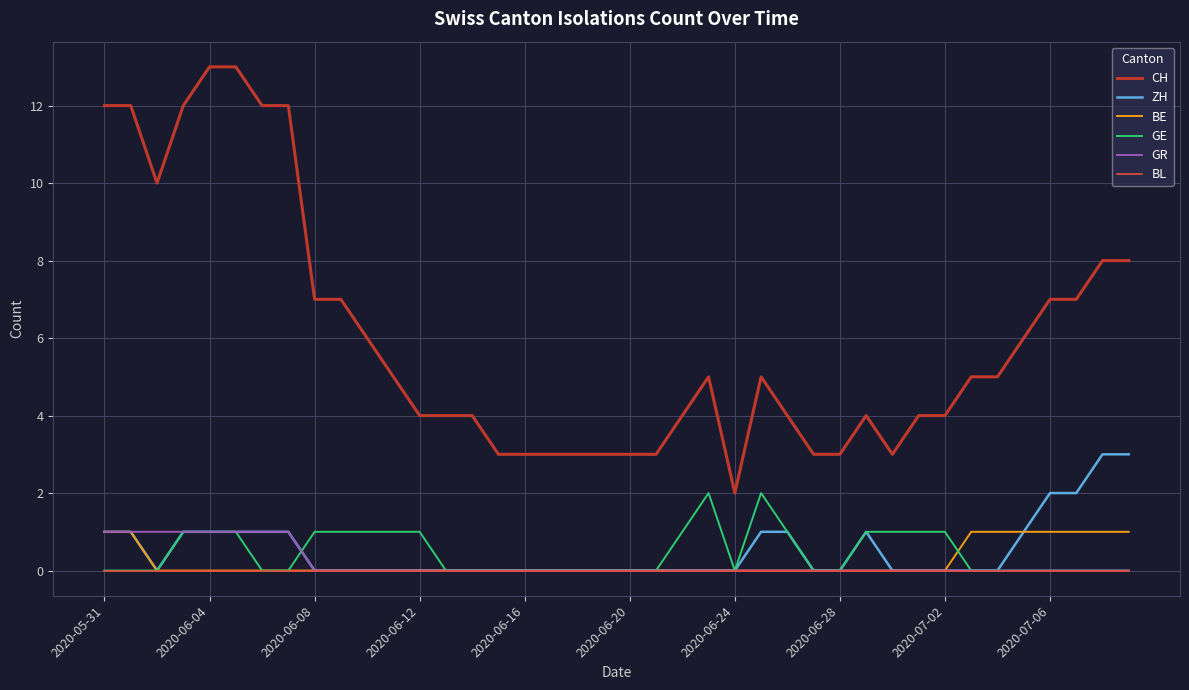

What is the difference between the maximum and minimum values in the ZH series?

3